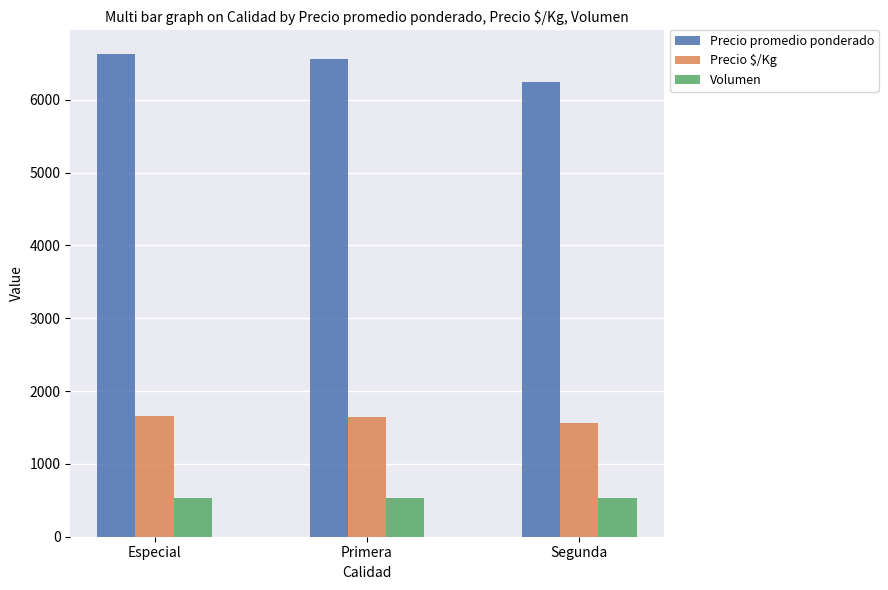

List the series in order of their peak value, lowest first.

Volumen, Precio $/Kg, Precio promedio ponderado